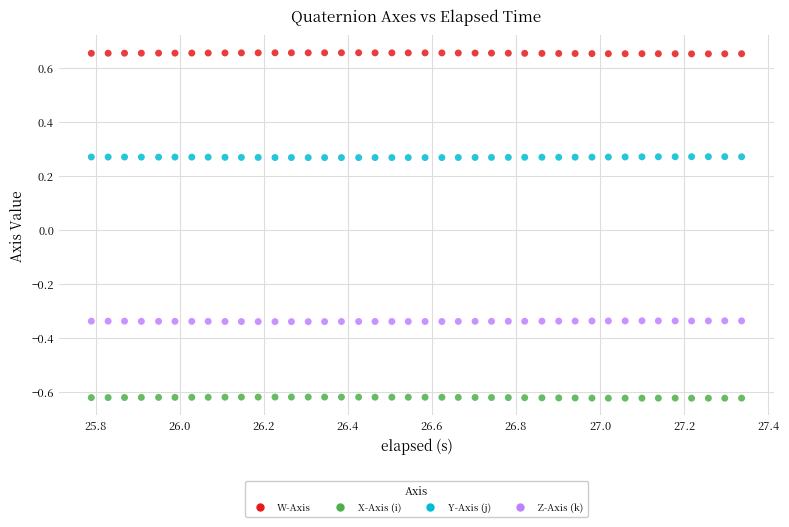

Which series contains the highest Y value?

W-Axis